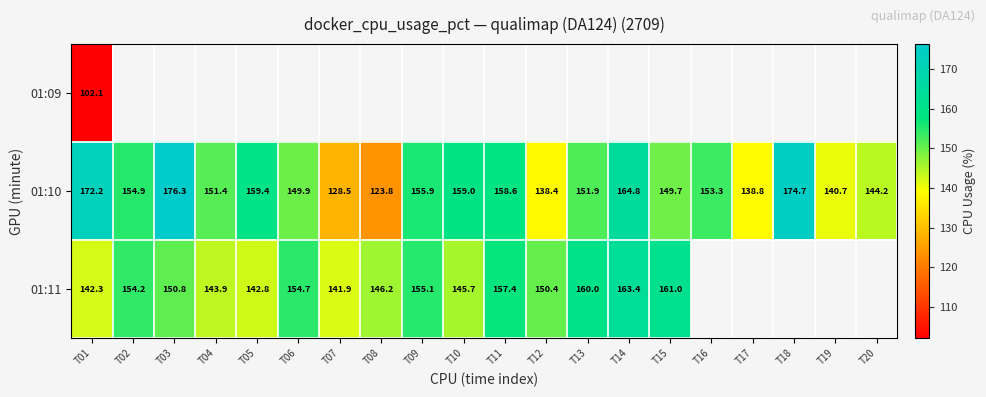

How many values in the 01:10 series are below 153?

10